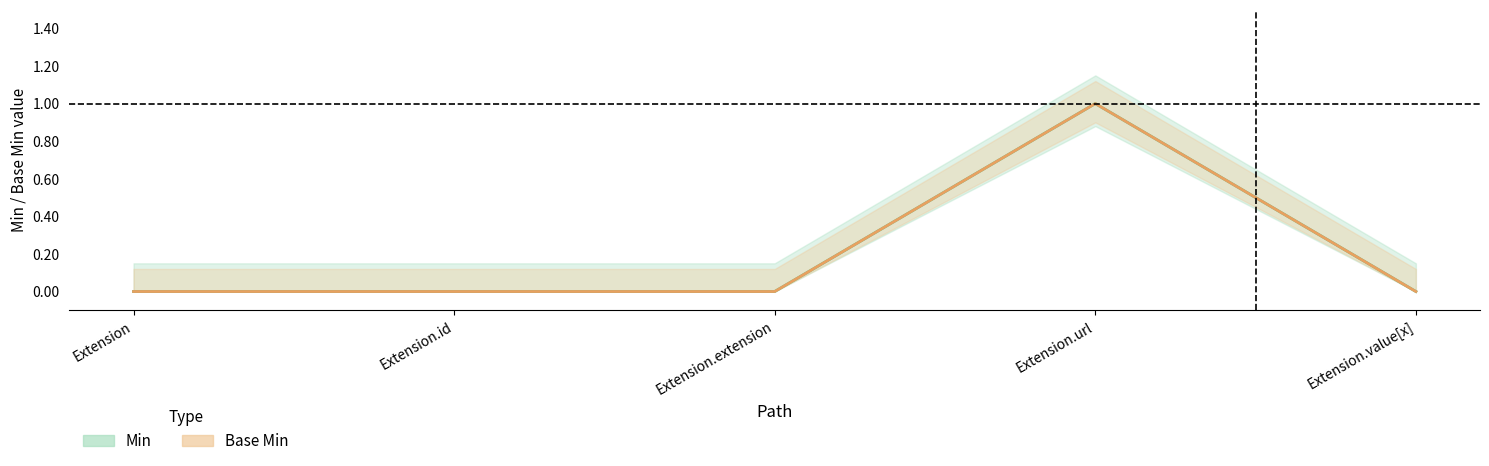

Count the number of categories in the chart.

5